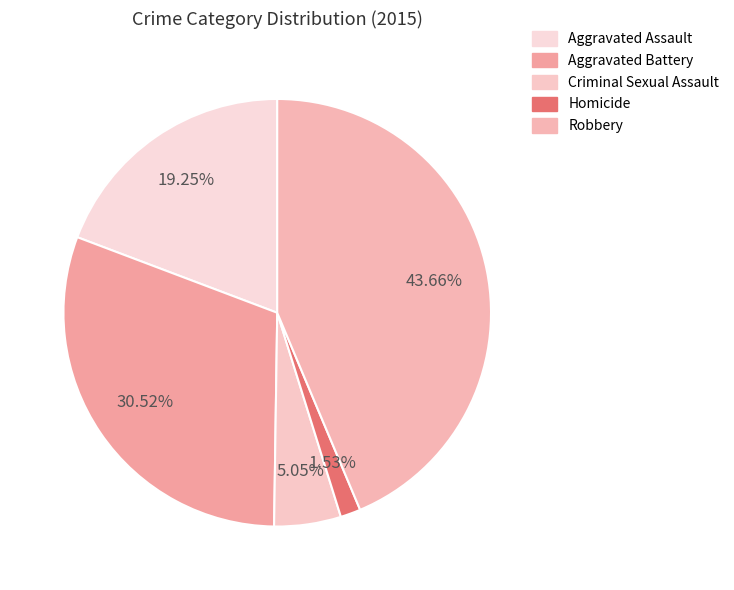

What is the largest slice in the pie chart?

Robbery